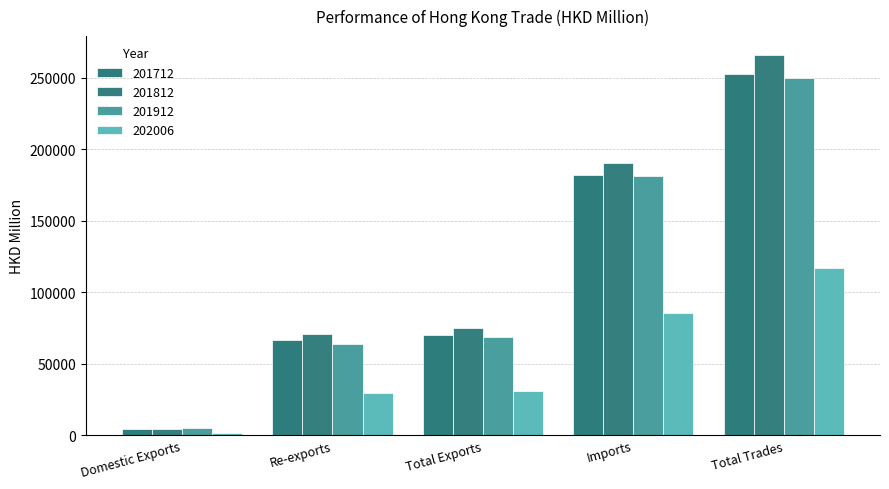

The value of 201912 at Domestic Exports is 4972.0. True or false?

True